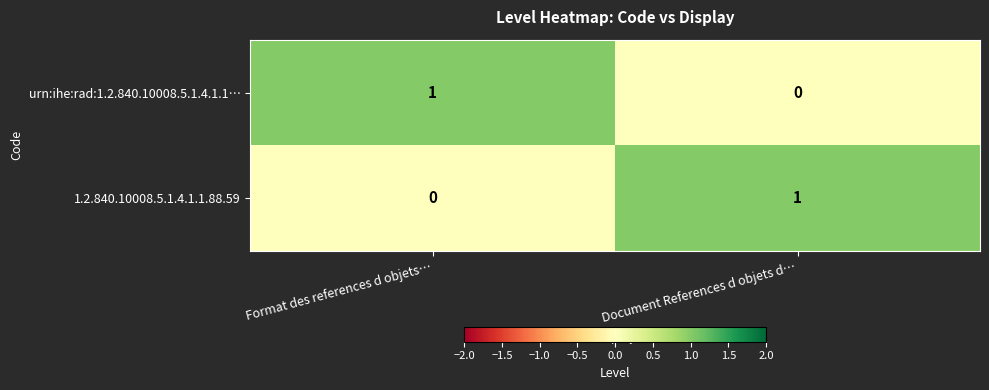

Rank the series at Document References d objets d… from highest to lowest value.

1.2.840.10008.5.1.4.1.1.88.59, urn:ihe:rad:1.2.840.10008.5.1.4.1.1…